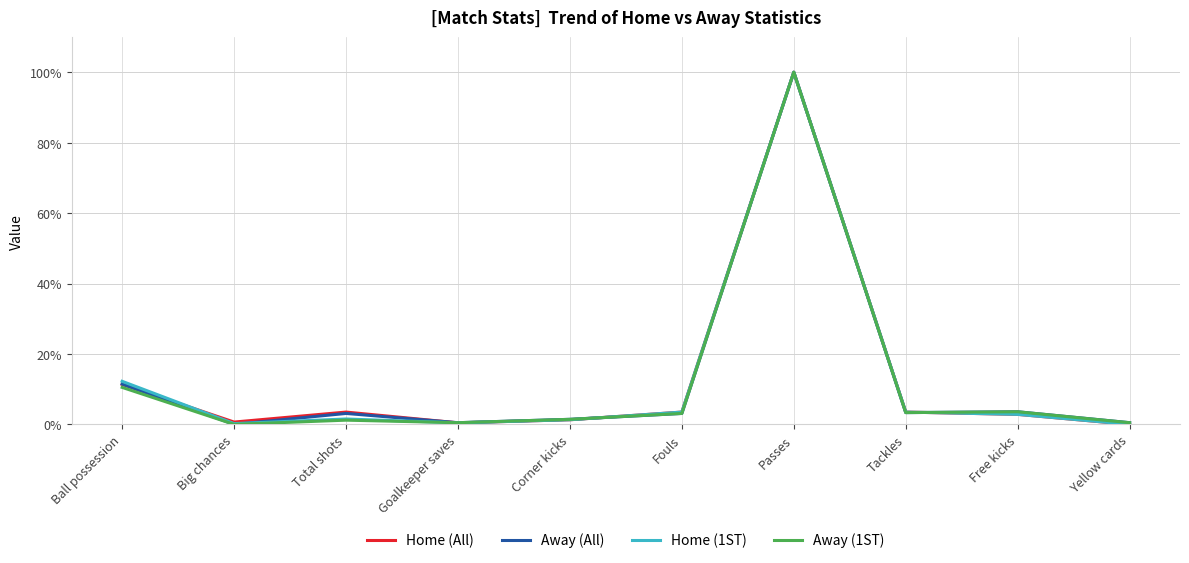

Is the value of Home (All) at Fouls greater than the value of Away (All) at Ball possession?

No